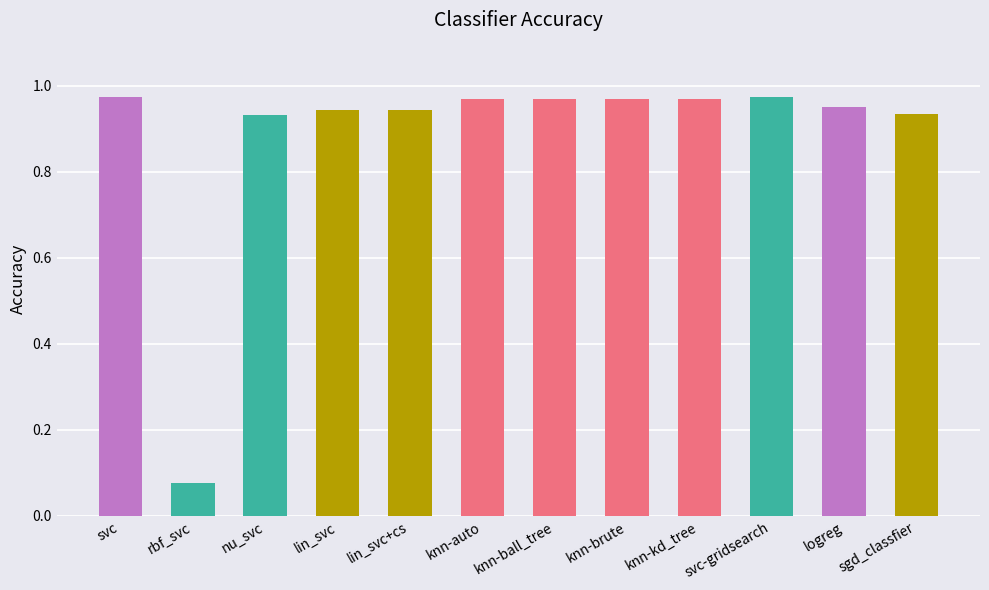

Are the bars grouped side by side (vs. stacked)?

No